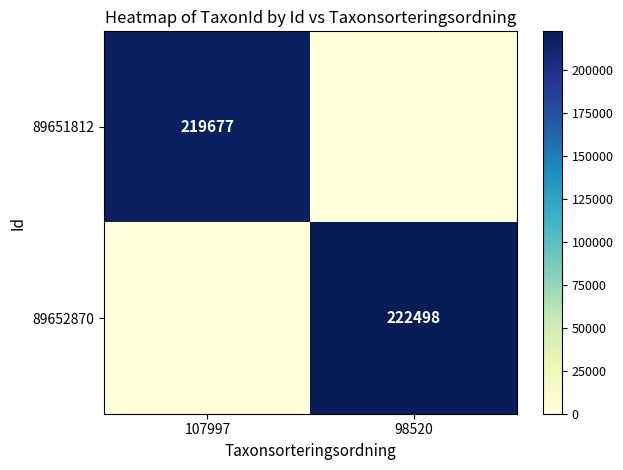

The value of 89652870 at 98520 is 222498. True or false?

True